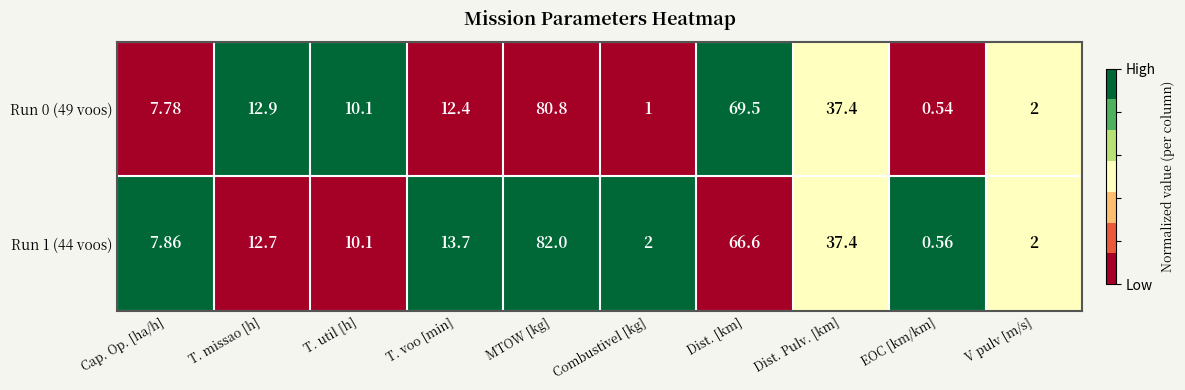

Is the value of Run 0 (49 voos) at MTOW [kg] greater than the value of Run 1 (44 voos) at T. missao [h]?

Yes